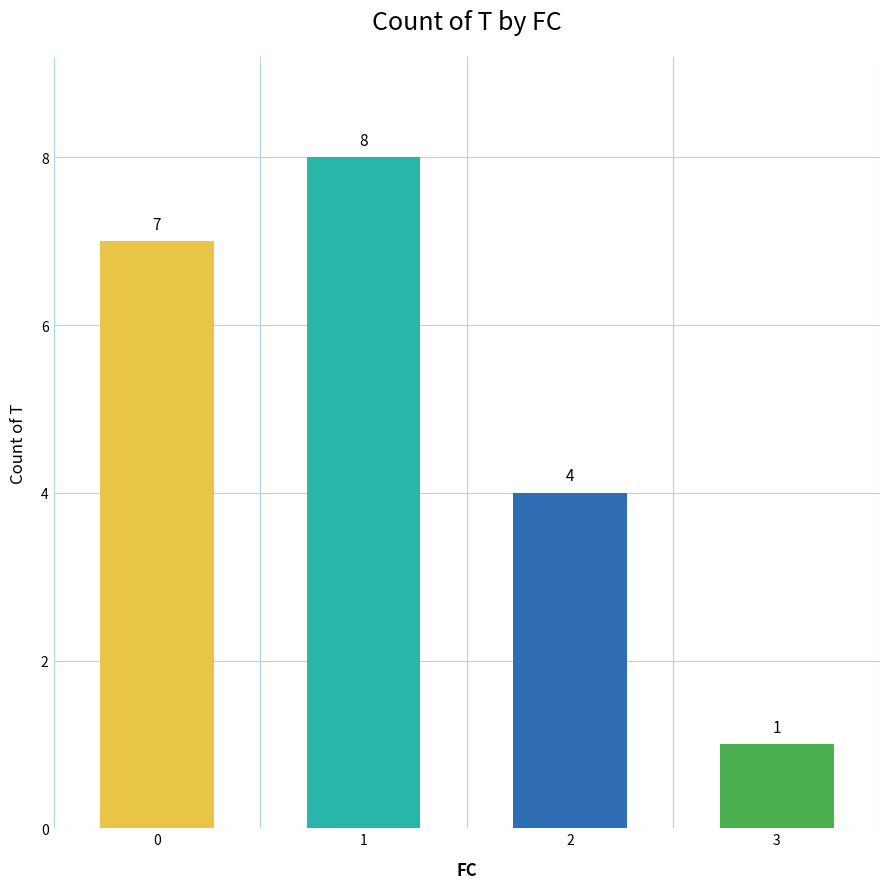

What is the change in value from 2 to 3?

-3